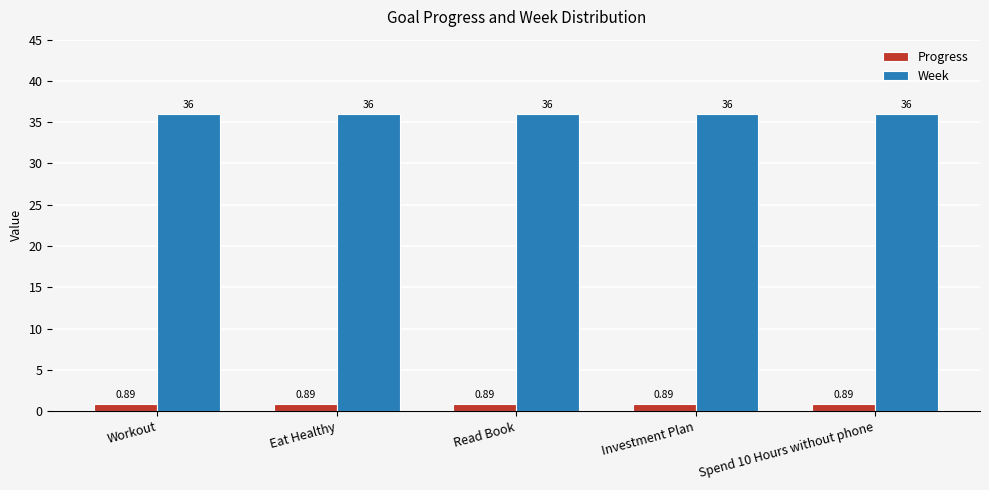

What position from the left is Workout?

1